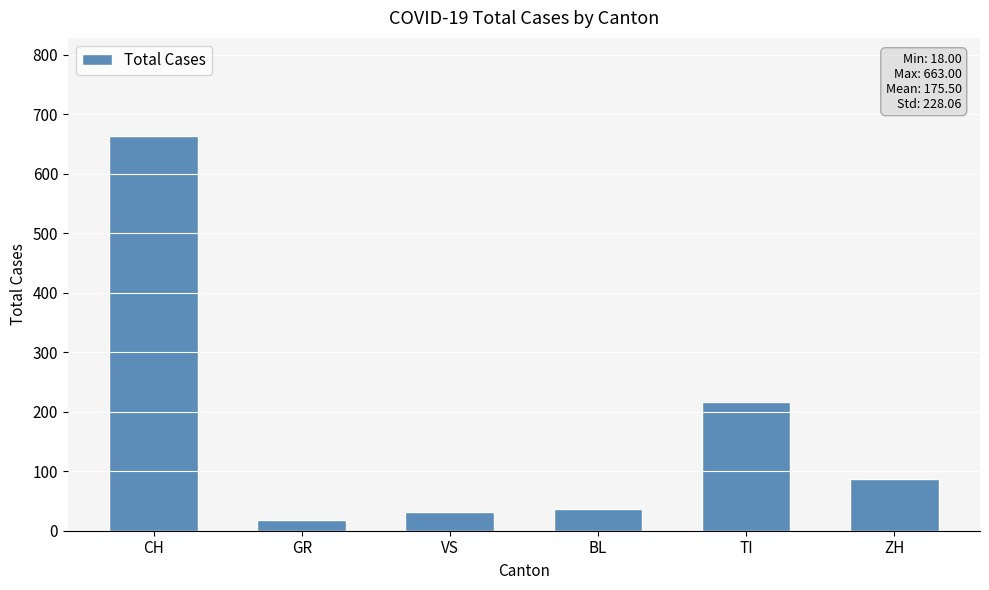

How many data points does each series have?

6